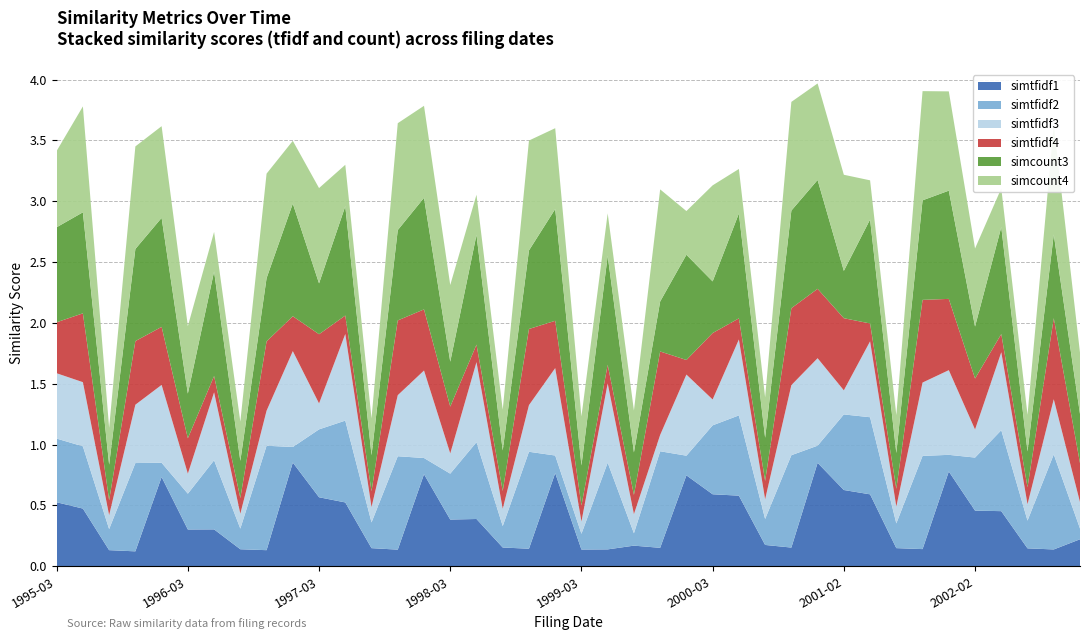

Rank the categories by simcount4 value from lowest to highest.

2002-06-28, 1997-06-30, 1995-06-29, 2001-06-22, 2002-04-30, 2001-04-27, 1996-06-28, 1996-05-15, 1998-05-14, 2000-06-28, 1998-06-29, 1997-05-15, 1999-06-28, 1999-05-17, 1999-11-15, 2000-05-02, 1999-03-25, 2002-10-29, 1996-11-14, 1996-03-25, 1995-03-29, 1998-03-20, 2002-02-22, 1998-11-12, 1995-11-14, 1997-11-10, 1997-03-27, 2000-03-22, 2001-02-26, 2000-10-27, 2001-10-31, 1995-08-14, 1996-08-13, 1995-05-15, 1997-08-14, 2000-08-09, 2001-07-27, 2002-07-29, 1998-08-13, 1999-08-11